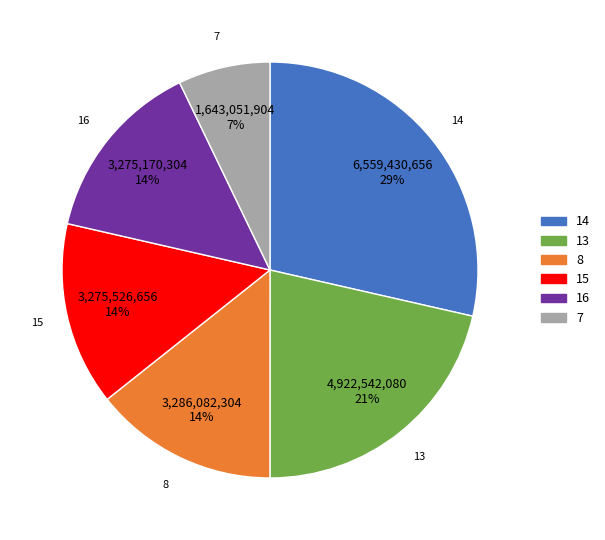

True or false: 14 accounts for 19% of the total.

False